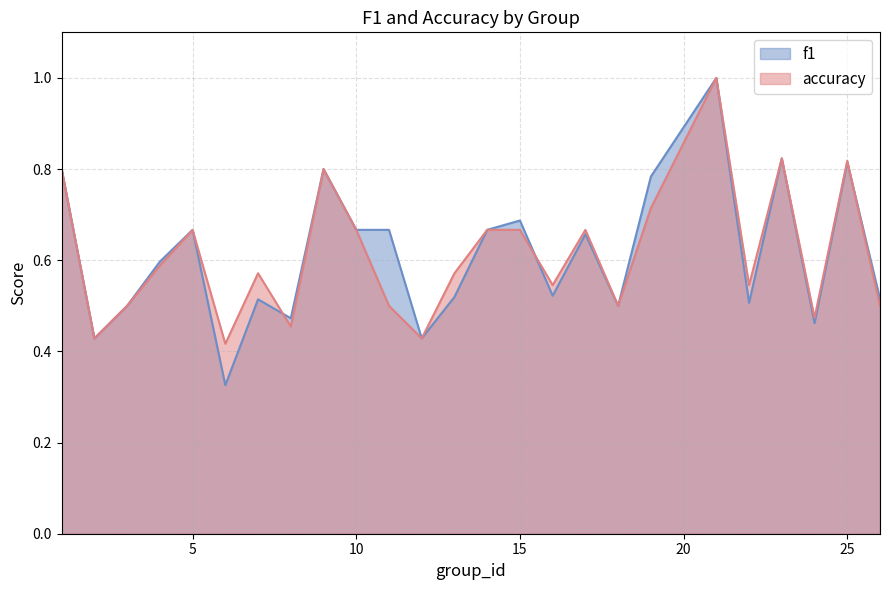

Which series changed the most between 2 and 6?

f1